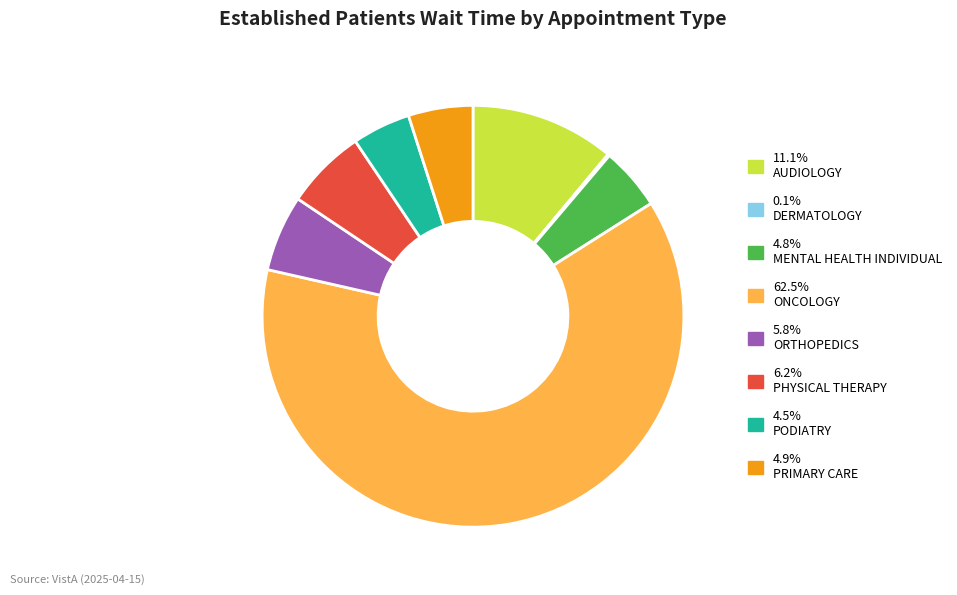

Is there any slice that represents more than half of the pie?

Yes